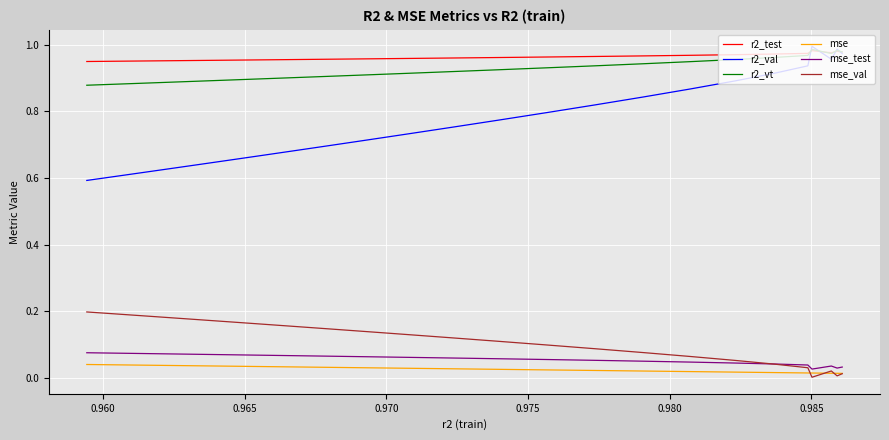

Is this an area chart (filled region under the line)?

No